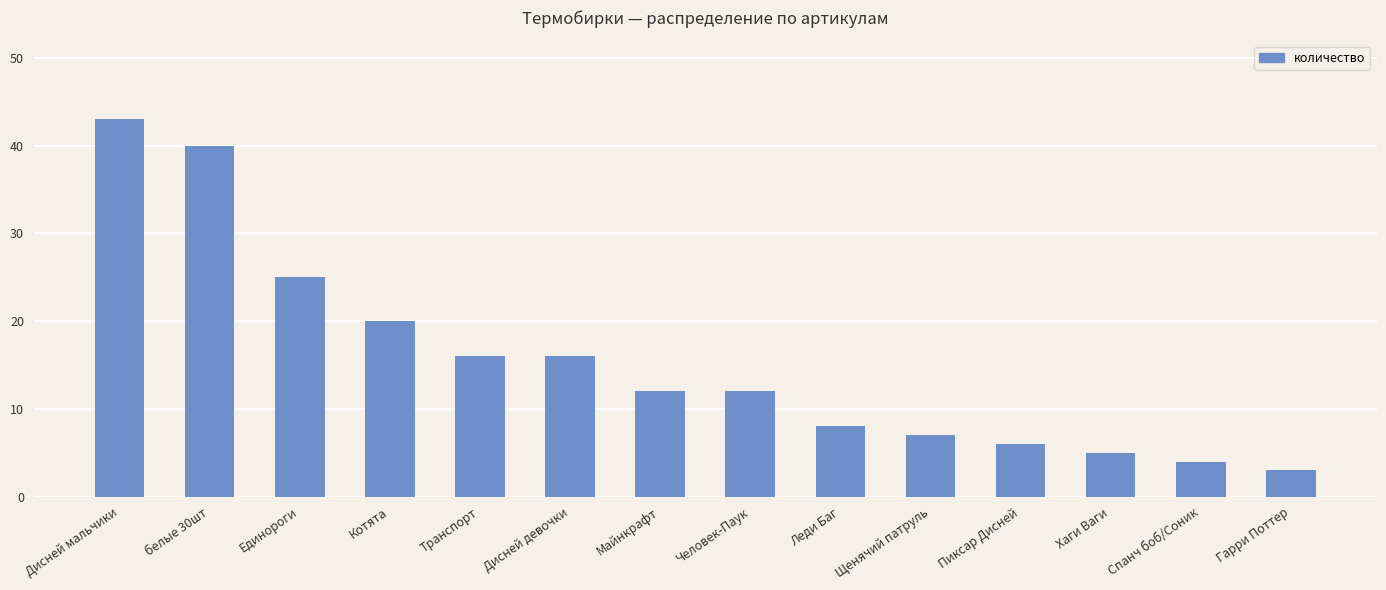

Which category has the lowest value across all series?

Гарри Поттер